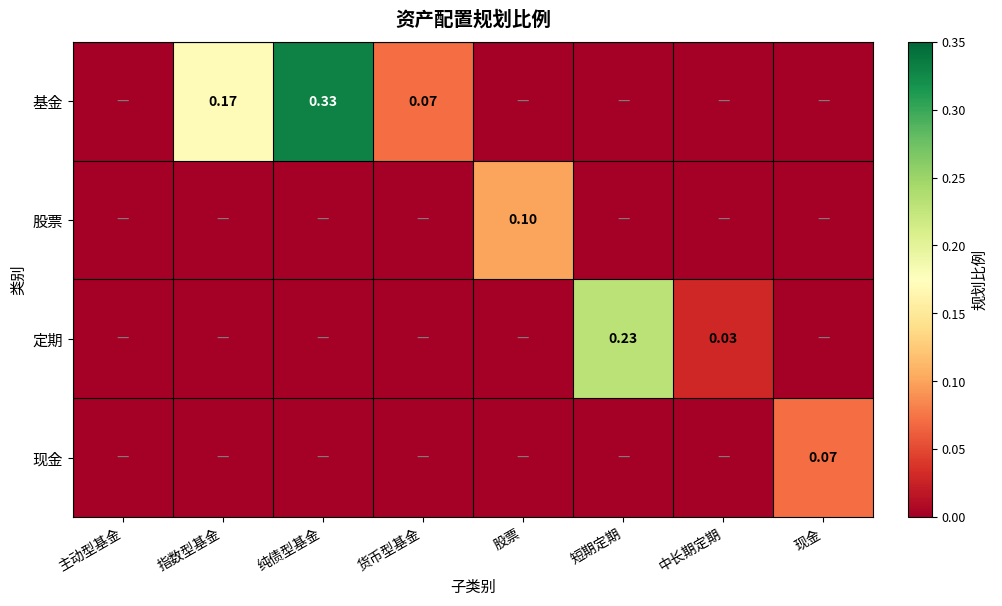

What is the difference between the maximum and minimum values in the 定期 series?

0.2